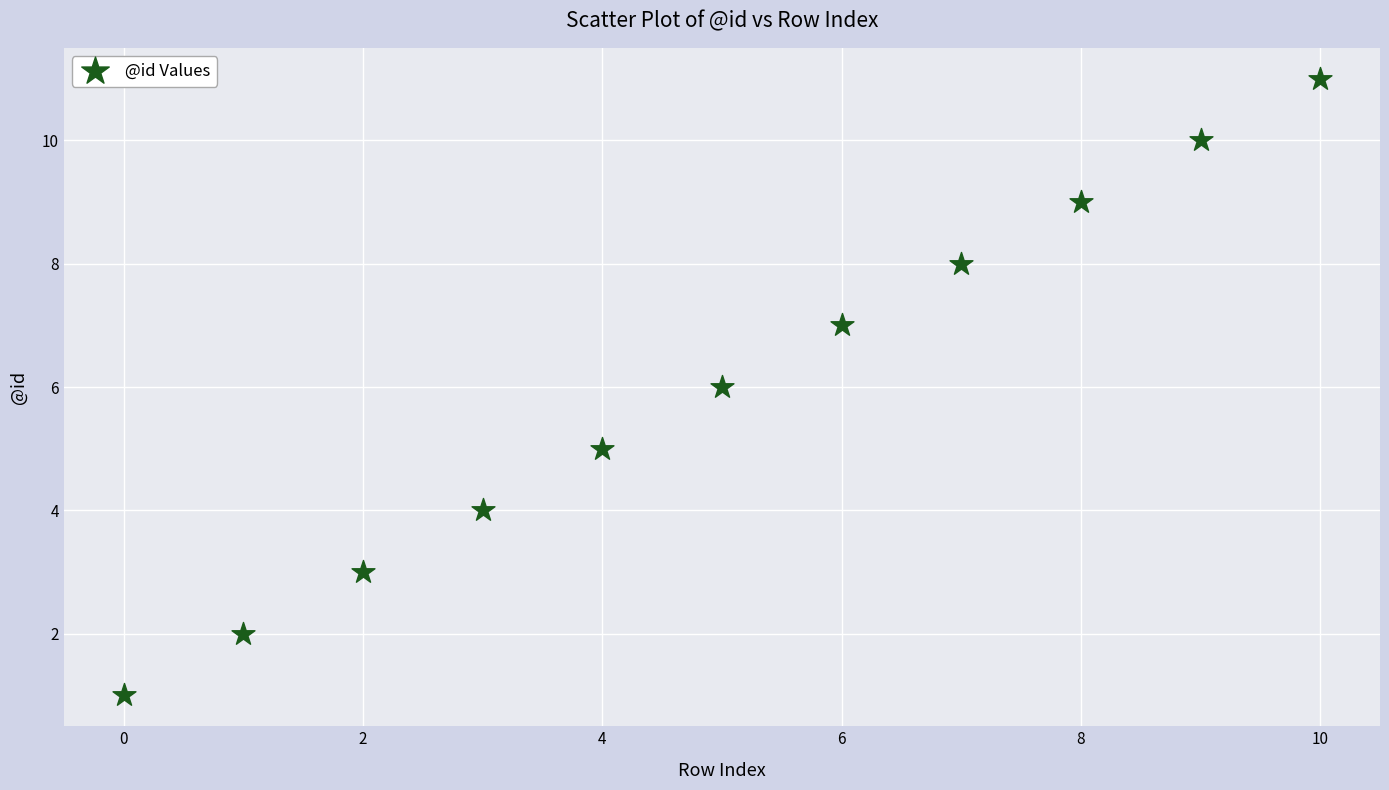

What is the average Y value?

6